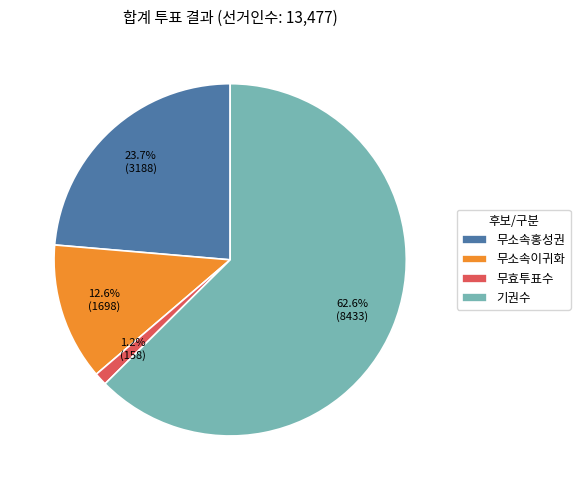

To the nearest percent, what percentage of the pie is 기권수?

63%